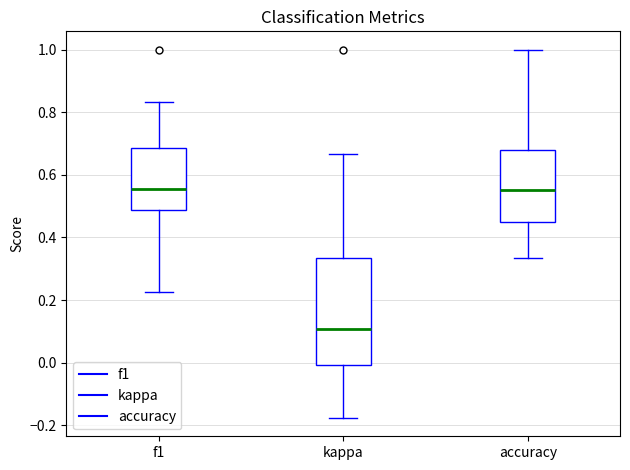

Reading left to right, transcribe this box plot: for each box, give where its median line is, the range the box spans, and where its two whiskers end, as read against the y-axis. The values are not printed on the chart, so give them approximately, as read against the axis.

f1: median 0.56, box 0.48 to 0.68, whiskers 0.22 to 0.84
kappa: median 0.10, box 0.00 to 0.34, whiskers -0.18 to 0.66
accuracy: median 0.56, box 0.46 to 0.68, whiskers 0.34 to 1.00